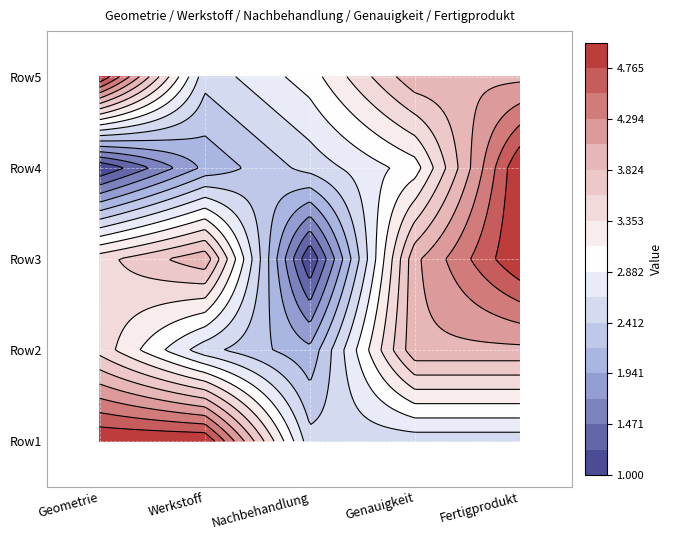

At which category is the sum across all series the highest?

Fertigprodukt